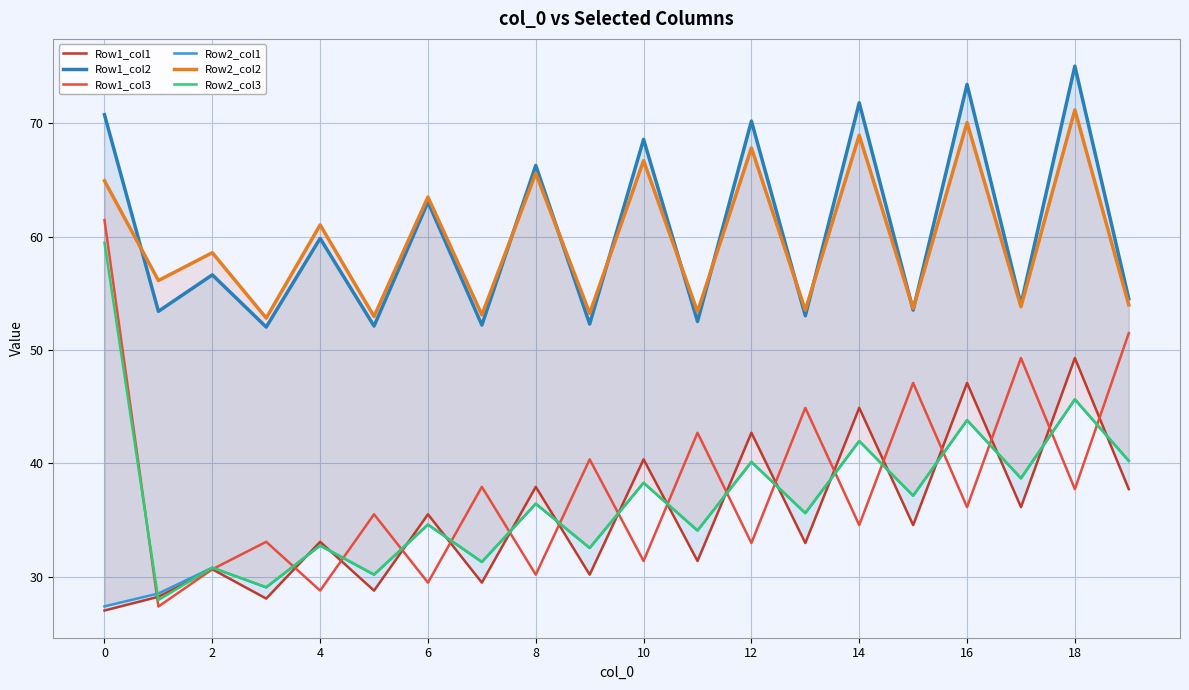

Rank the series at 13 from highest to lowest value.

Row2_col2, Row1_col2, Row1_col3, Row2_col1, Row2_col3, Row1_col1